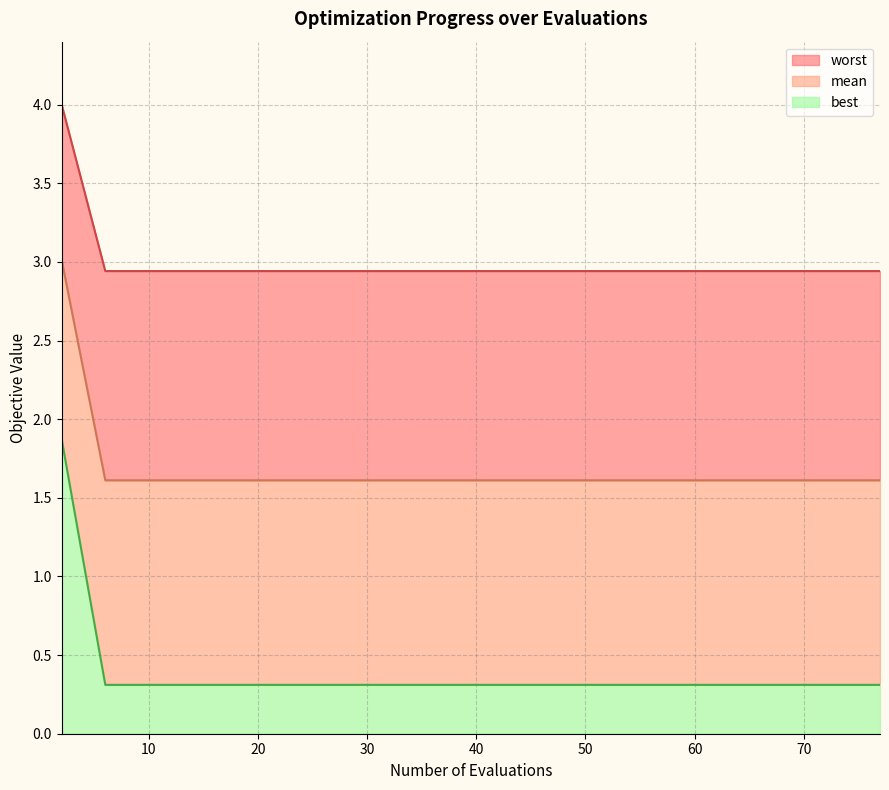

Reading left to right, transcribe all the data shown in this chart.

mean: 3.0	1.6	1.6	1.6	1.6	1.6	1.6	1.6	1.6	1.6	1.6	1.6	1.6	1.6	1.6
best: 1.9	0.3	0.3	0.3	0.3	0.3	0.3	0.3	0.3	0.3	0.3	0.3	0.3	0.3	0.3
worst: 4.0	2.9	2.9	2.9	2.9	2.9	2.9	2.9	2.9	2.9	2.9	2.9	2.9	2.9	2.9